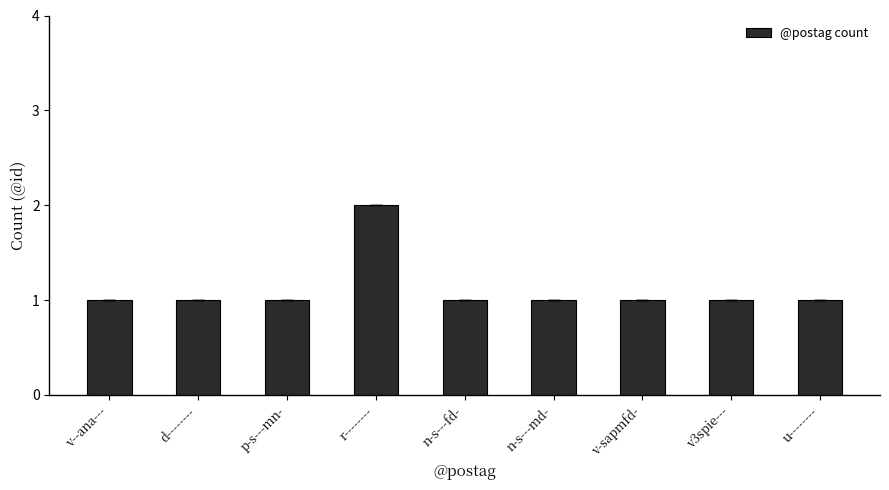

What is the label of the 5th bar from the left?

n-s---fd-